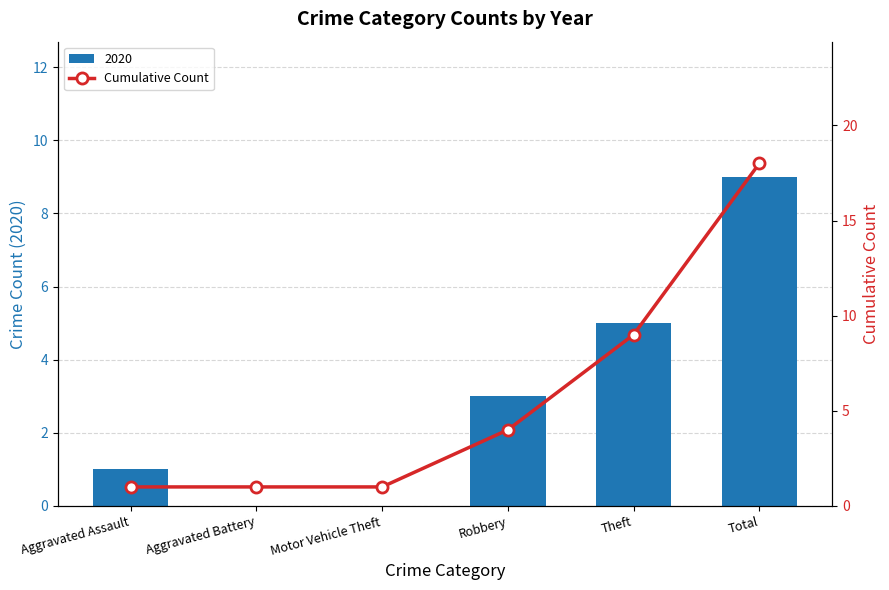

Rank the categories by value from highest to lowest.

Total, Theft, Robbery, Aggravated Assault, Aggravated Battery, Motor Vehicle Theft